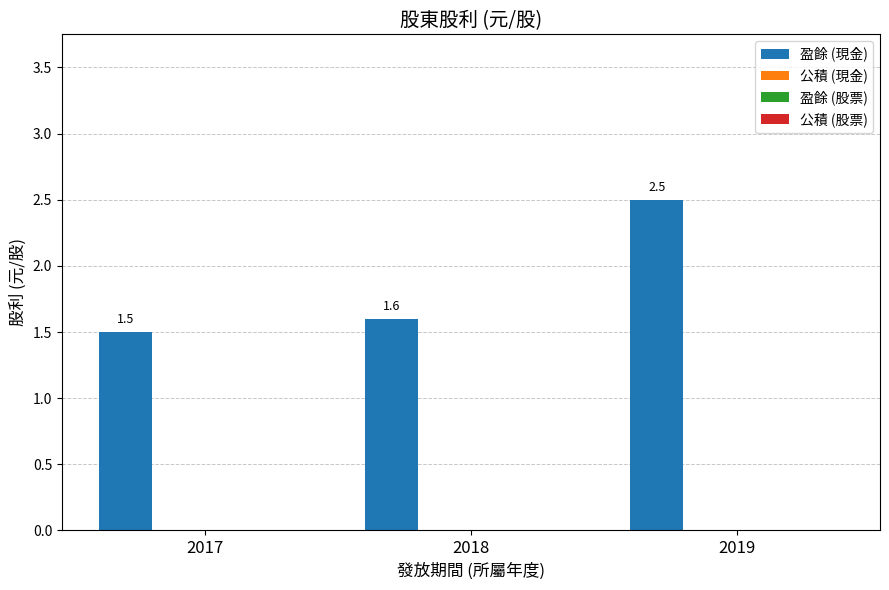

Reading left to right, transcribe all the data shown in this chart.

1.5	1.6	2.5